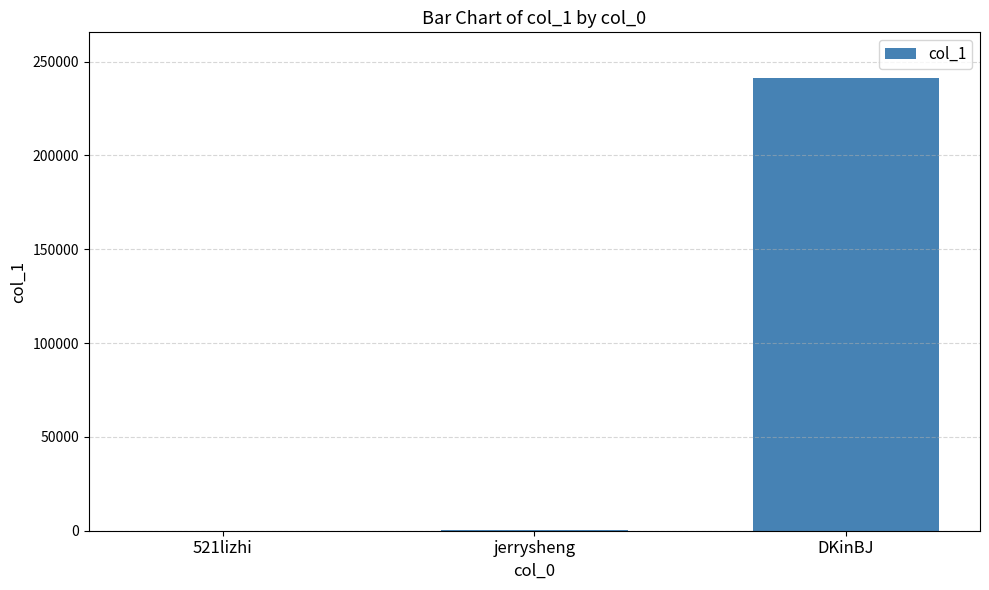

What is the sum of all values?

241776